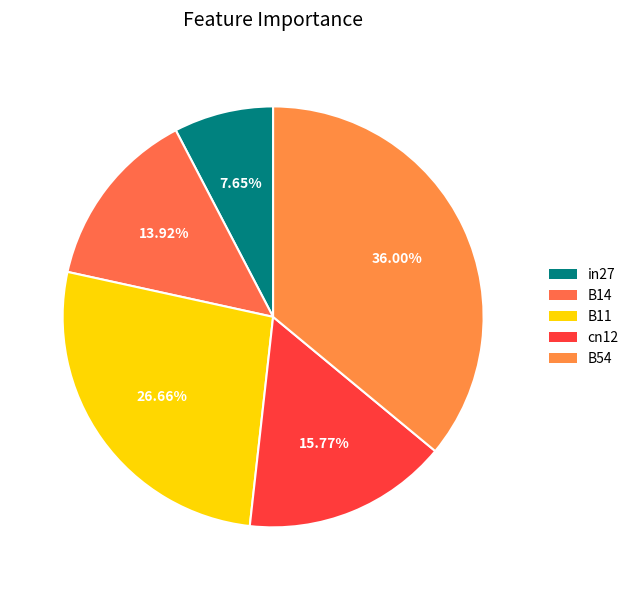

To the nearest percent, what is the difference between the largest and smallest slice percentages?

28%